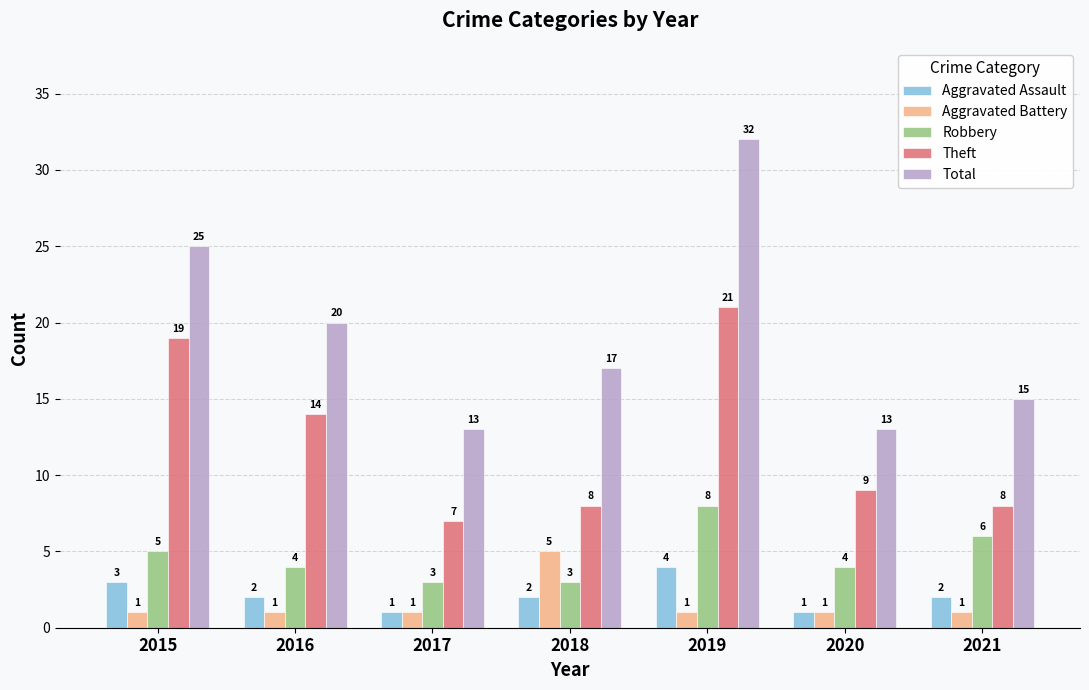

At which category does the chart reach its peak across all series?

2019